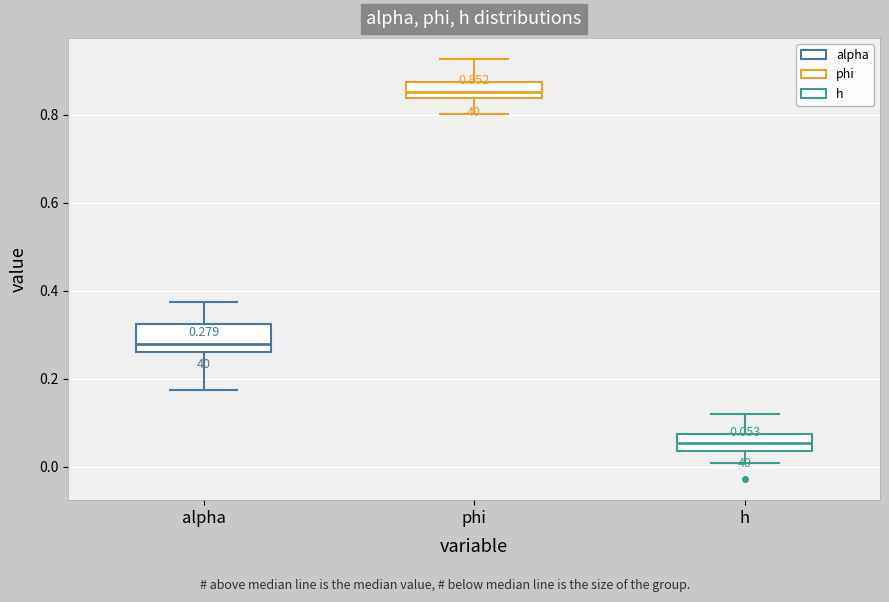

Which box is the tallest, from its lower edge to its upper edge?

alpha